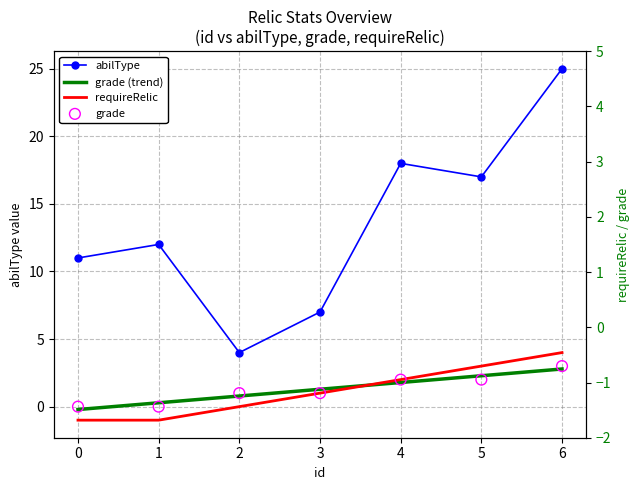

Which series reaches the minimum Y coordinate?

requireRelic